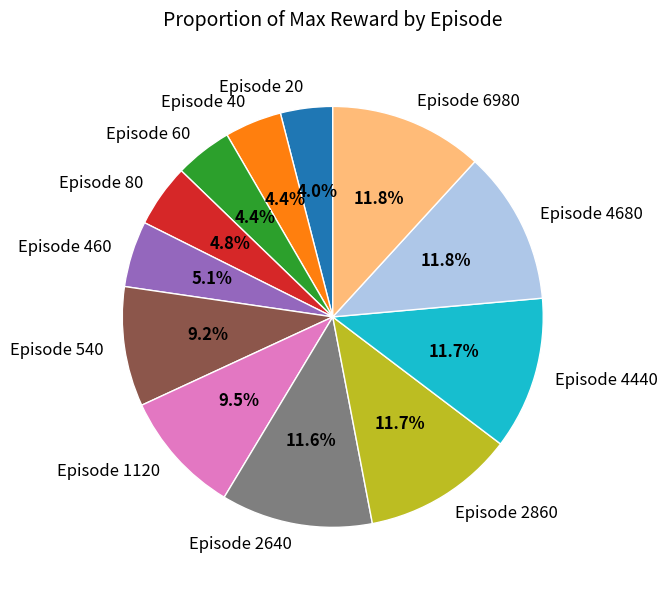

The Episode 6980 slice represents 12% of the pie. True or false?

True